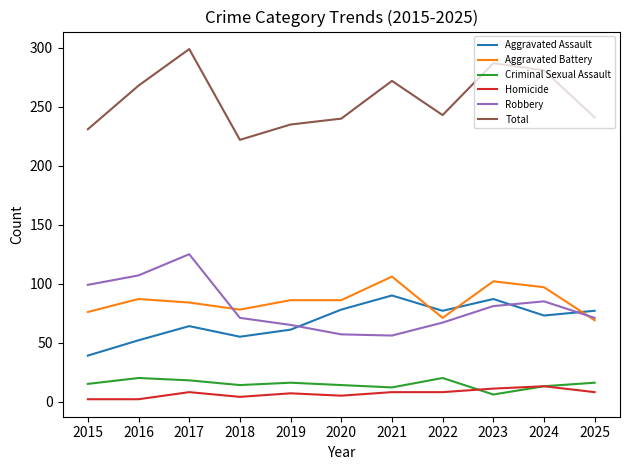

At which label does Total reach its peak?

2017